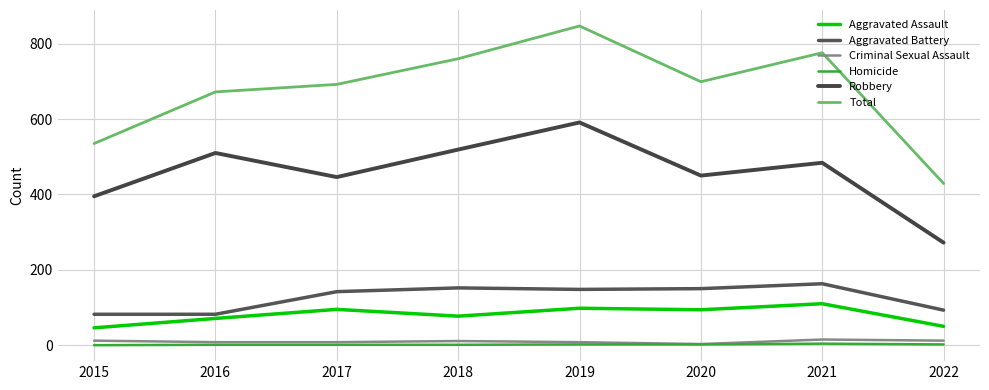

Where is Criminal Sexual Assault nearest to the value 9?

2016